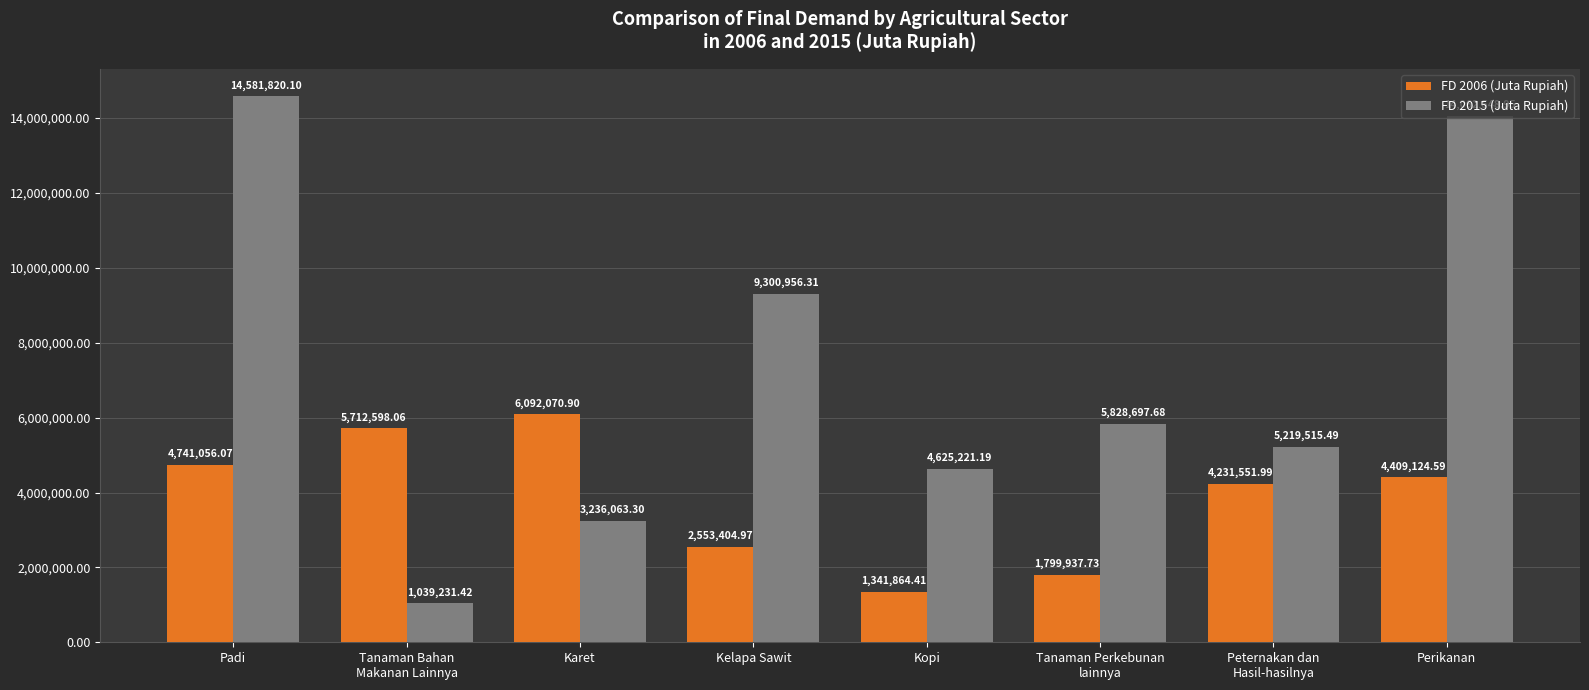

Which series has the widest spread of values?

FD 2015 (Juta Rupiah)